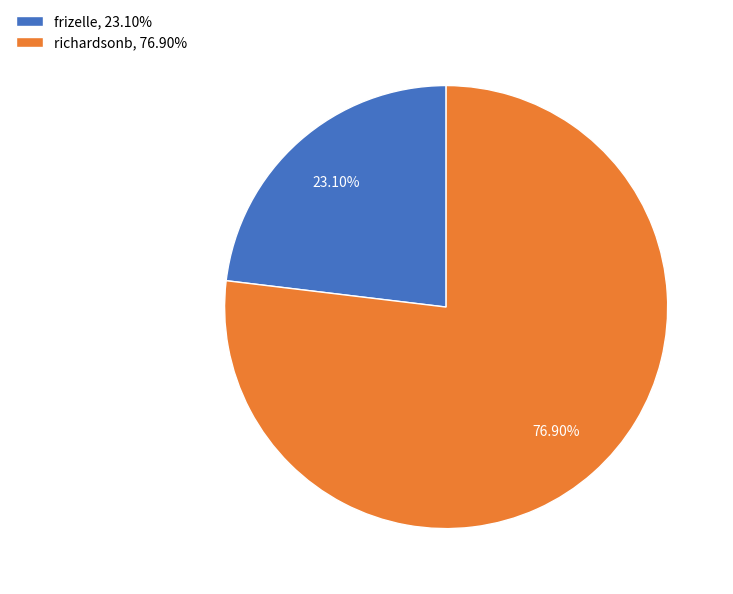

How many segments does this pie chart have?

2